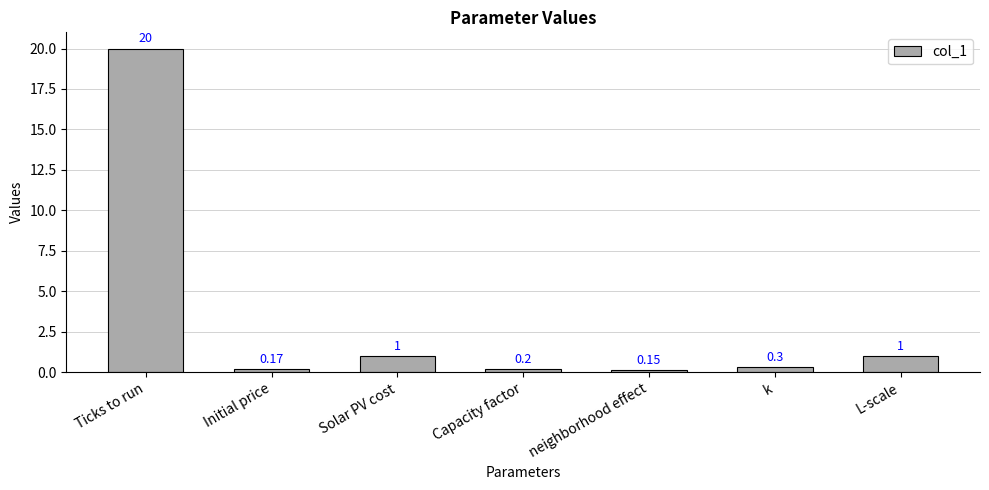

What is the difference between the values at Ticks to run and Solar PV cost?

19.0